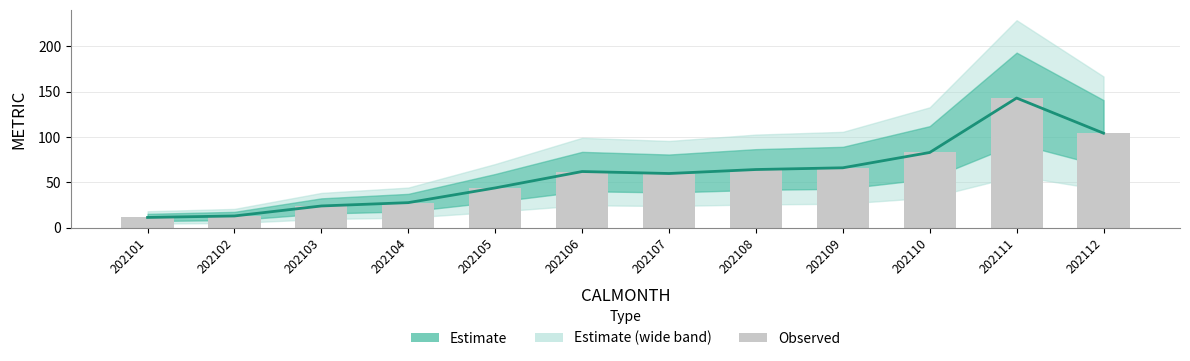

Is the value of Central Estimate at 202104 greater than the value of Observed at 202111?

No